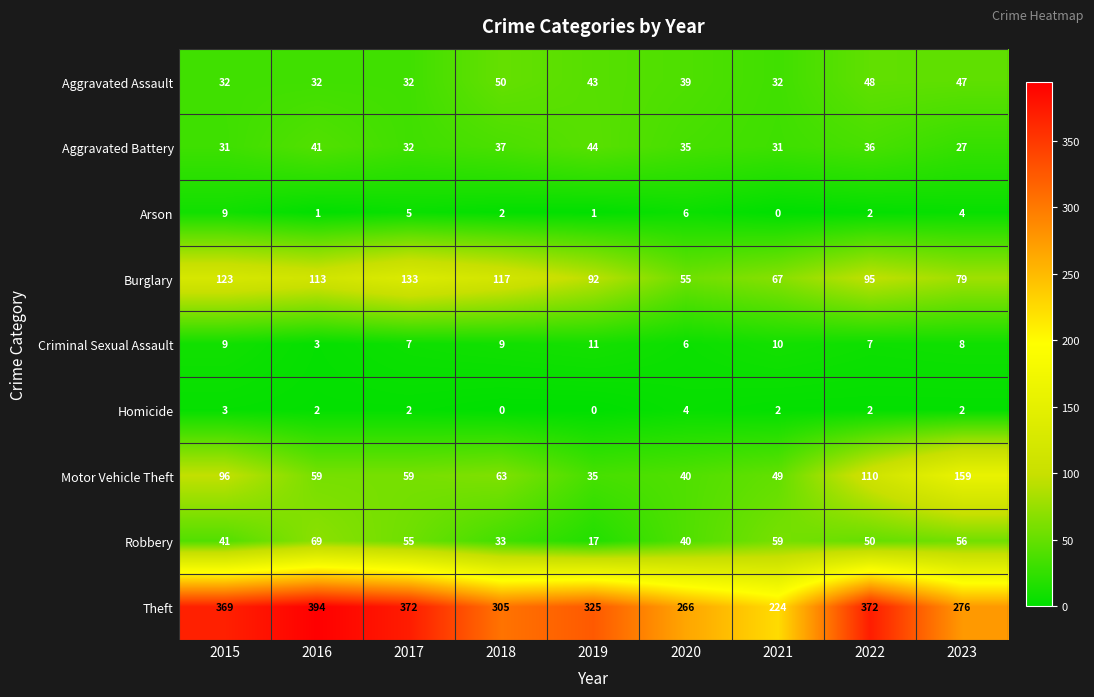

How many series are shown in this chart?

9